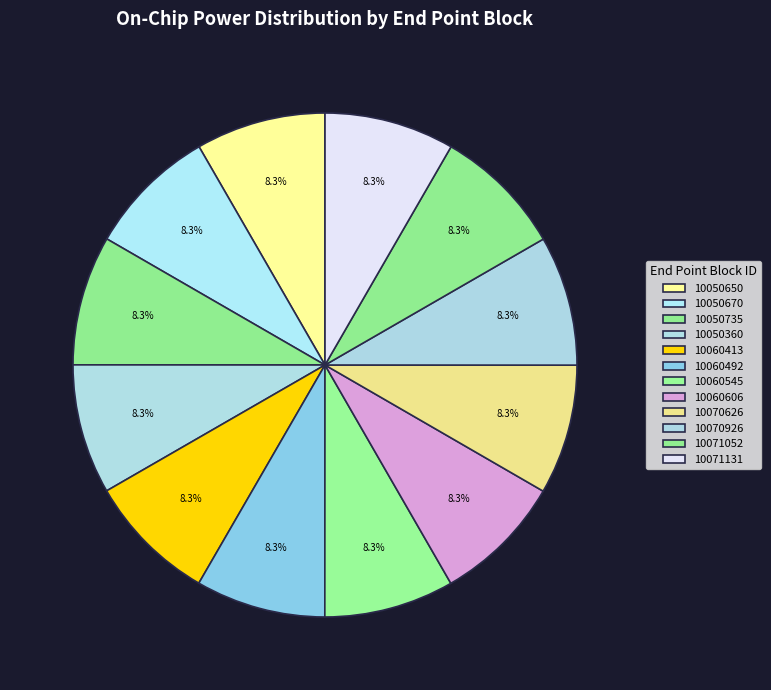

To the nearest percent, what is the combined percentage of 10071052 and 10060413?

17%